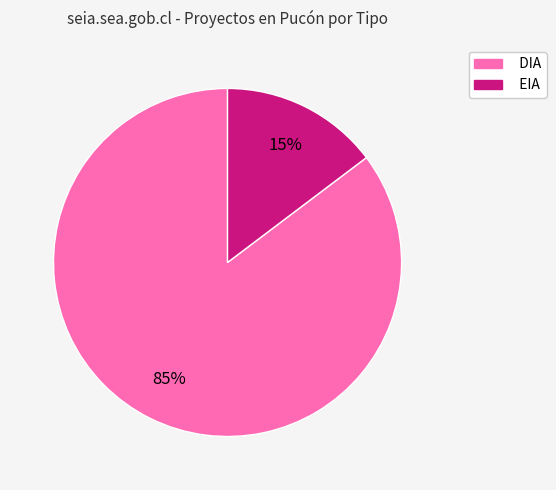

Is it true that EIA is 15% of the pie?

True